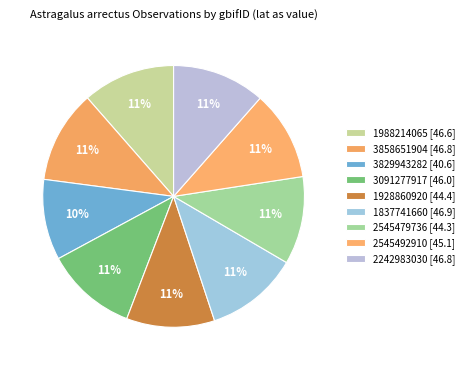

Is there any slice that represents more than half of the pie?

No